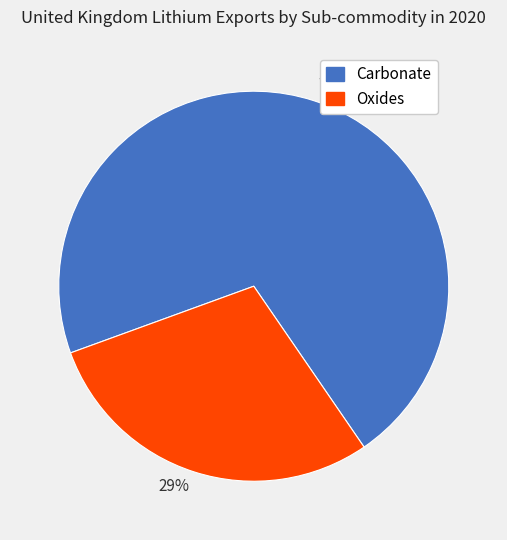

To the nearest percent, what portion does 71% represent?

71%